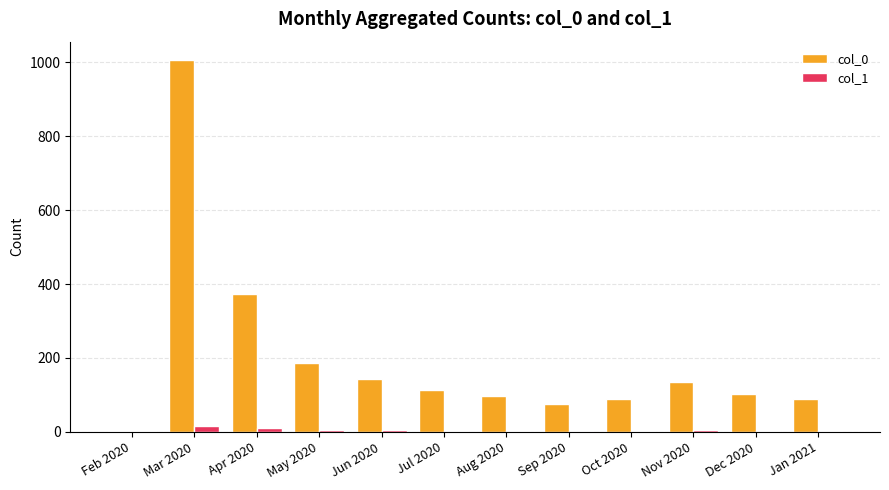

What is the sum of the col_0 values at Oct 2020 and Aug 2020?

187